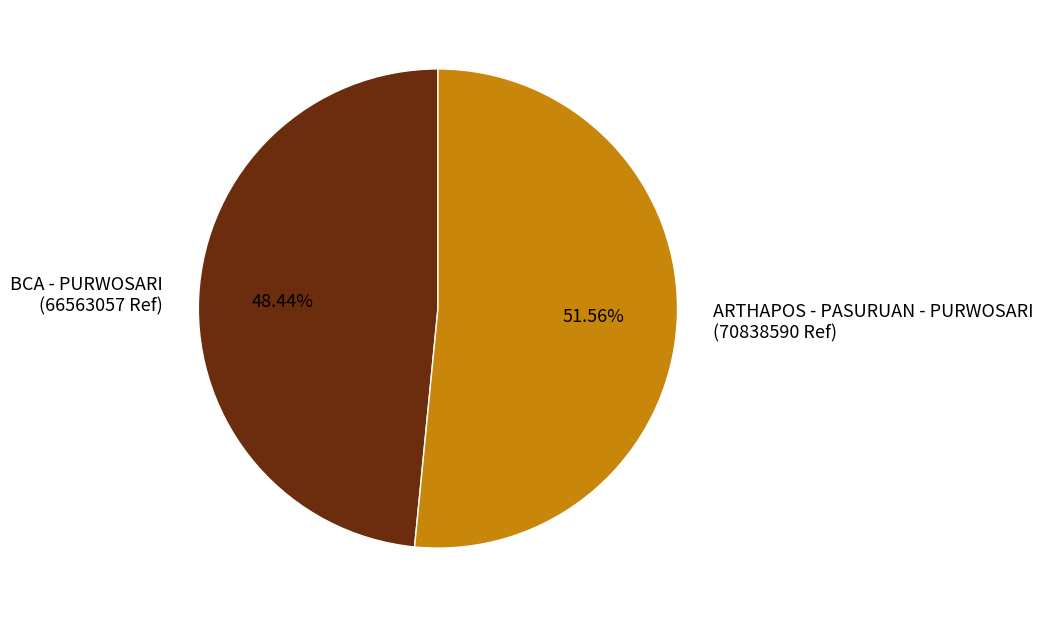

What percentage is the BCA - PURWOSARI slice, to the nearest percent?

48%